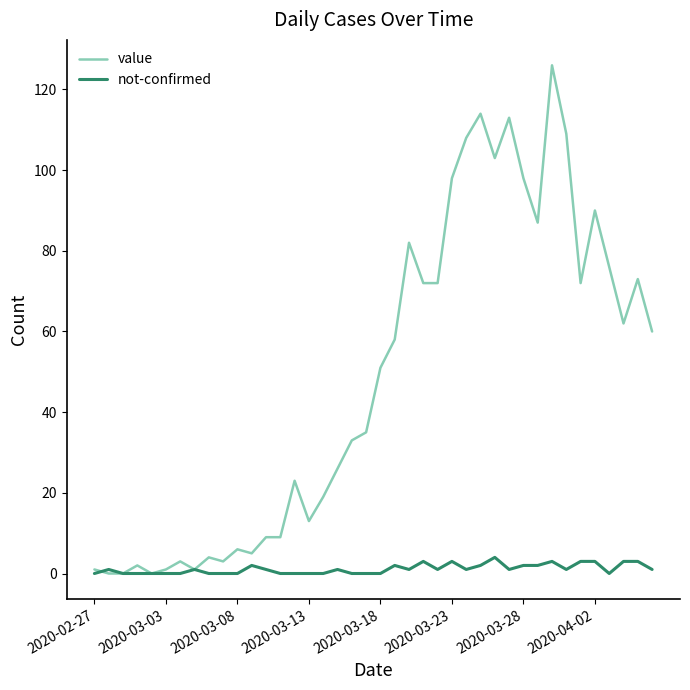

List the series in order of their overall mean, highest first.

value, not-confirmed